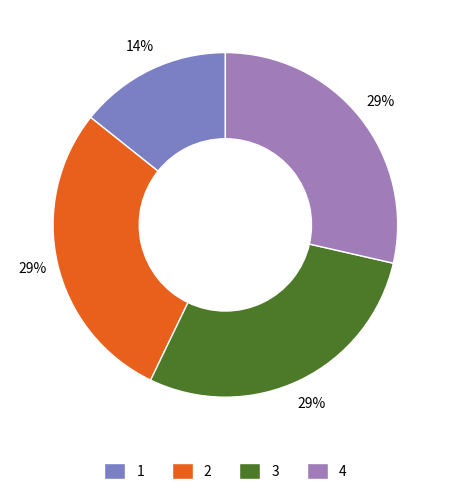

Does any single category account for the majority?

No